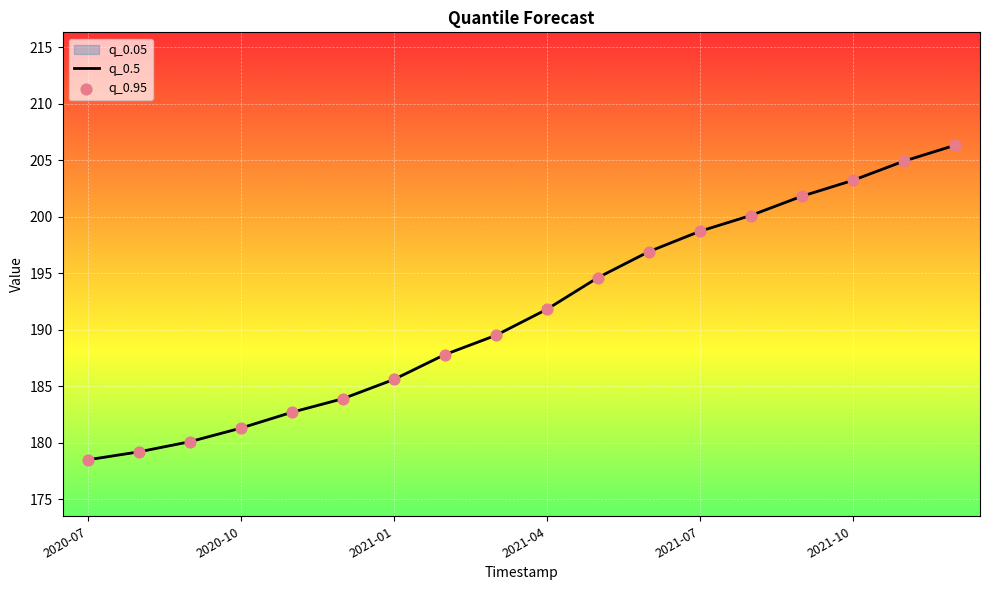

At which category is the sum across all series the highest?

17